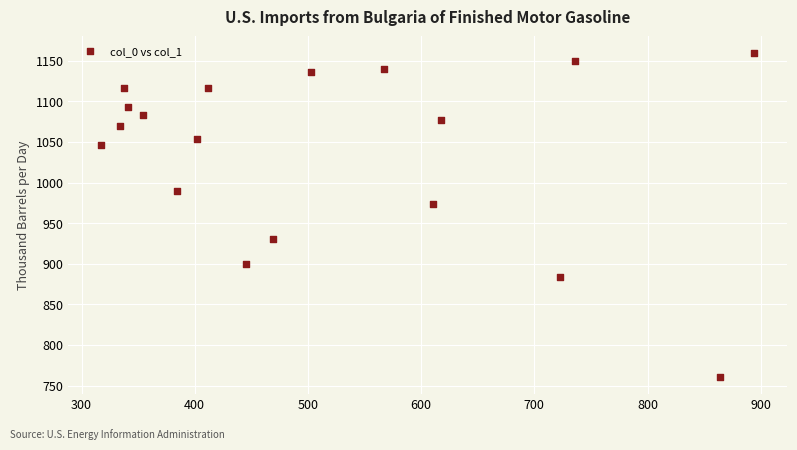

What Y value in the scatter plot is closest to 960?

973.3